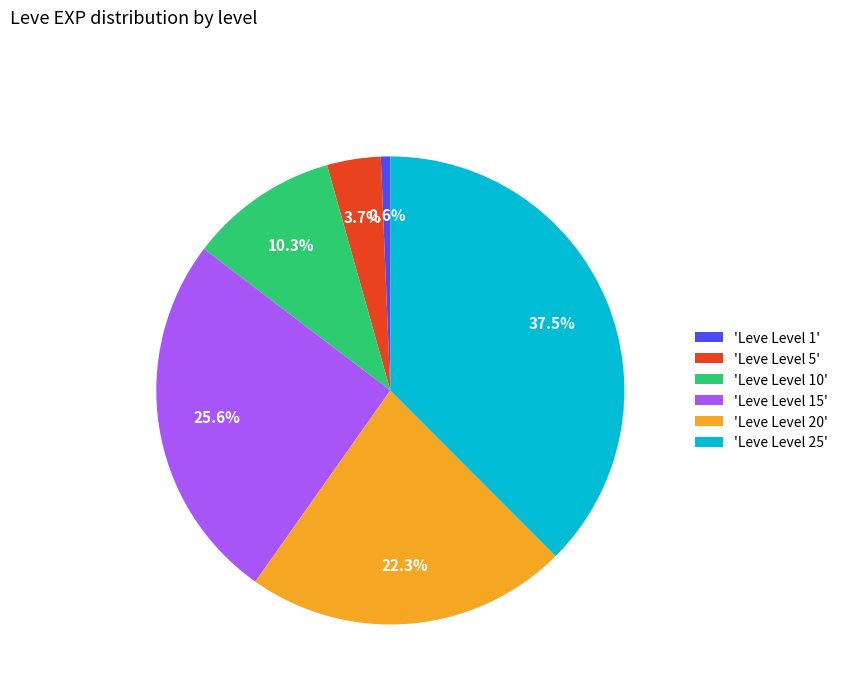

Is 'Leve Level 10' the majority of the pie?

No